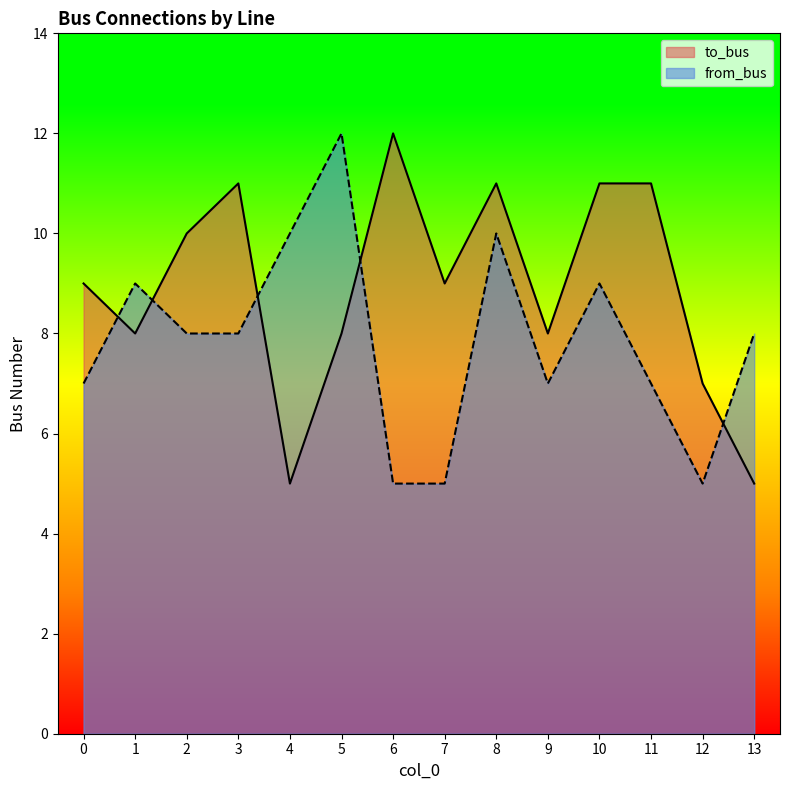

What is the value of the to_bus point at the 9th from the left?

11